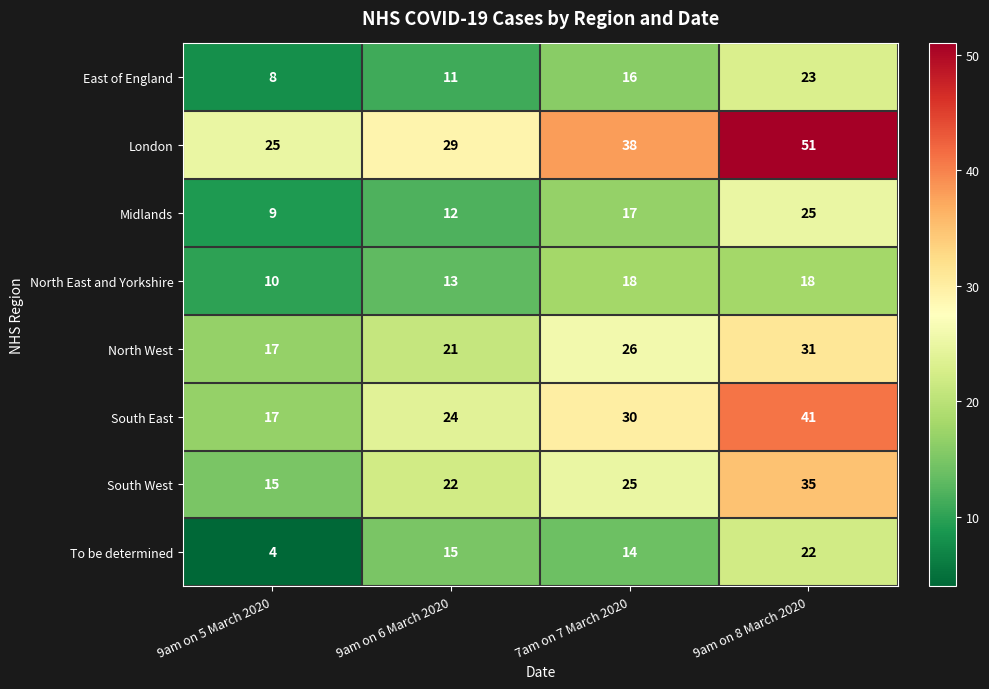

At which label does London reach its peak?

9am on 8 March 2020